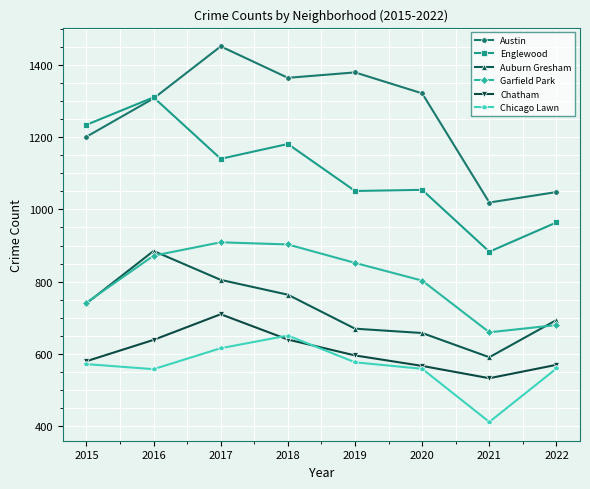

Is the value of Garfield Park at 2017 greater than the value of Chatham at 2021?

Yes